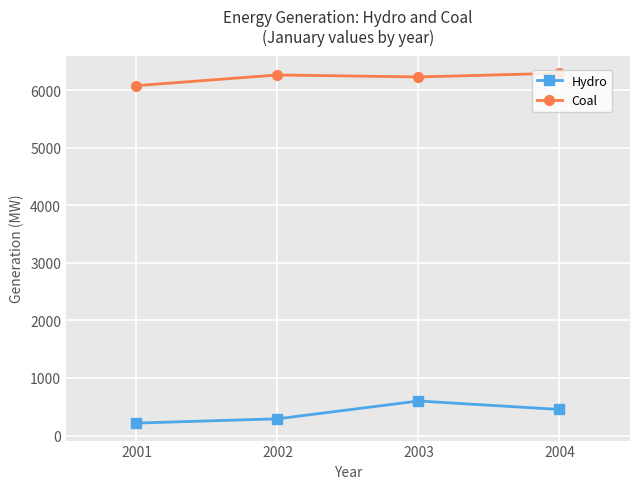

What is the lowest value of the Coal series?

6079.8